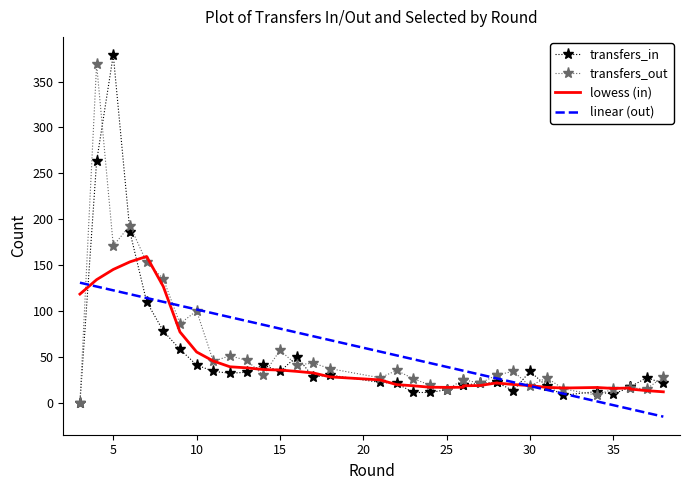

Reading left to right, list all the values displayed in this chart.

transfers_in: 0	263	379	186	110	78	58	41	34	32	33	41	34	50	28	30	22	21	11	11	14	19	19	21	22	22	13	34	18	8	12	9	17	17	27	21
transfers_out: 0	369	171	193	153	135	86	100	45	51	46	30	57	41	43	37	27	35	26	19	14	25	25	21	30	30	34	18	27	15	8	15	16	16	15	28